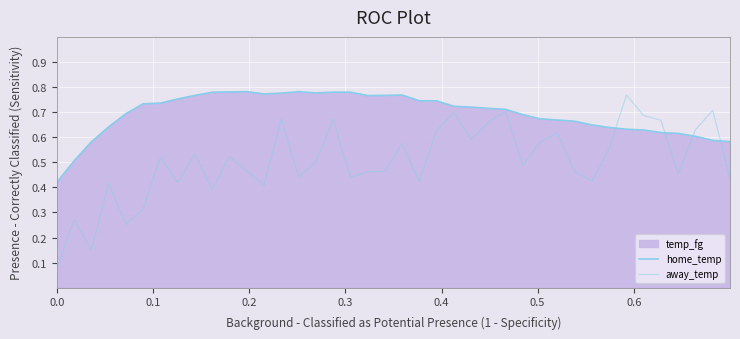

The value of away_temp at 0.2 is 0.2. True or false?

False